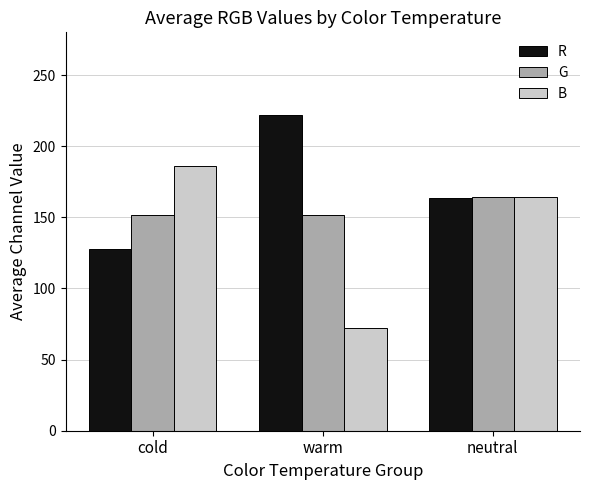

List the series in order of their overall mean, highest first.

R, G, B